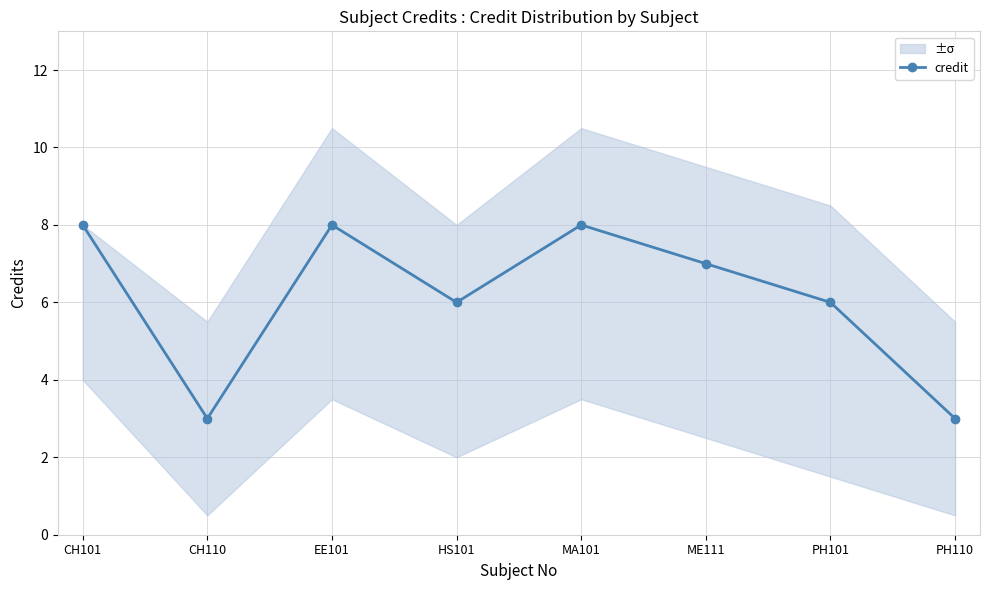

List the labels in order of value, smallest first.

CH110, PH110, HS101, PH101, ME111, CH101, EE101, MA101